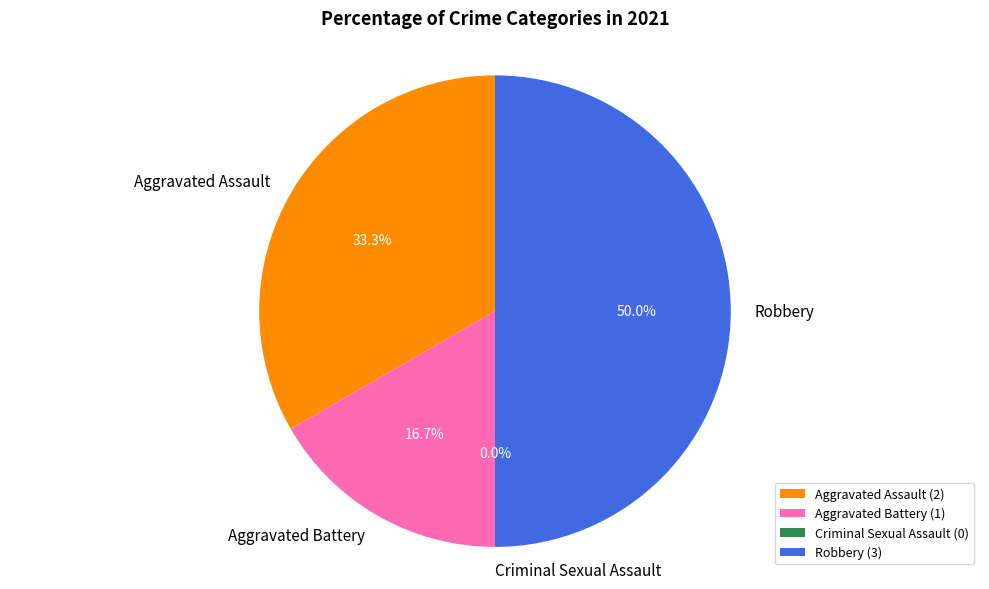

To the nearest percent, what is the difference between the Aggravated Assault and Aggravated Battery slice percentages?

17%